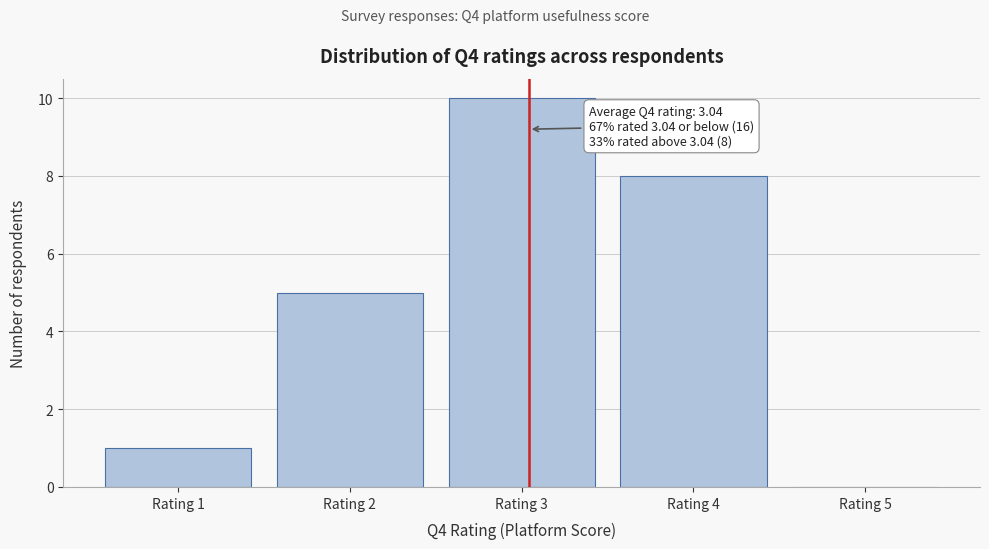

Which range on the x-axis has the tallest bar?

2.5 to 3.5